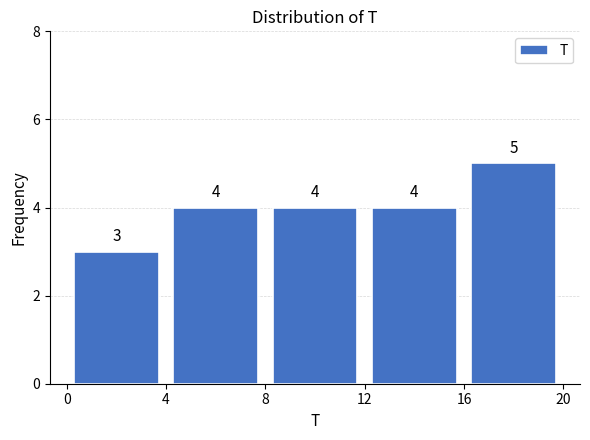

Reading left to right, transcribe this chart: for each bar, give the range it covers on the x-axis and its height.

0 to 4: 3
4 to 8: 4
8 to 12: 4
12 to 16: 4
16 to 20: 5